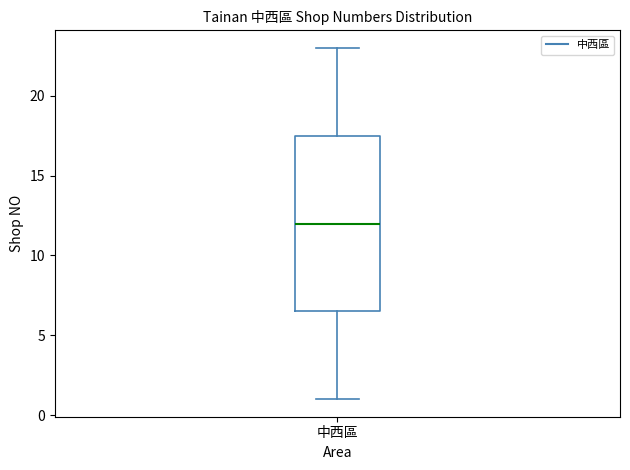

Transcribe this box plot: give where the median line is, the range the box spans, and where the two whiskers end, as read against the y-axis. The values are not printed on the chart, so give them approximately, as read against the axis.

median 12.0, box 6.5 to 17.5, whiskers 1.0 to 23.0